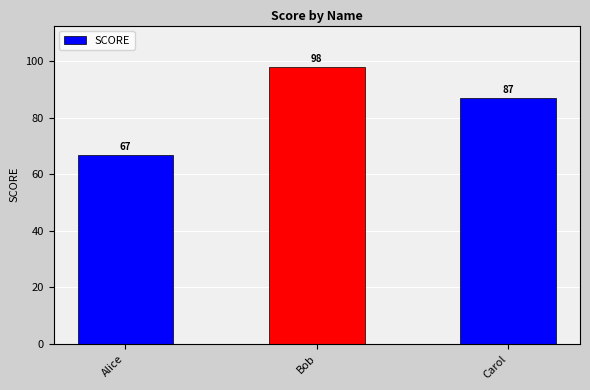

What is the difference between the values at Carol and Bob?

11